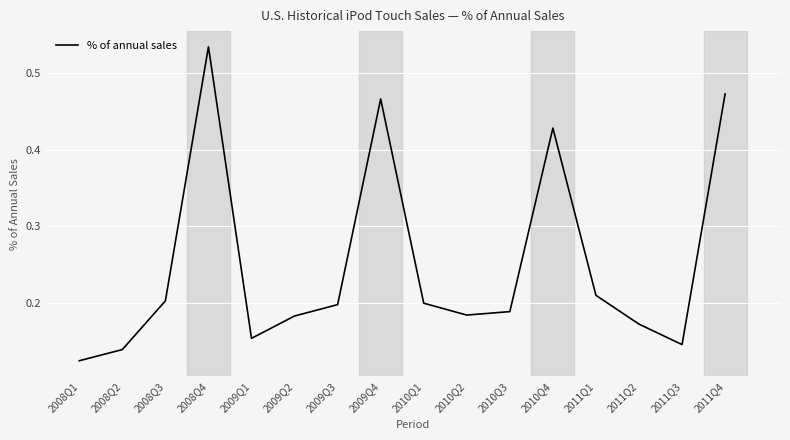

How many lines are shown in the chart?

1